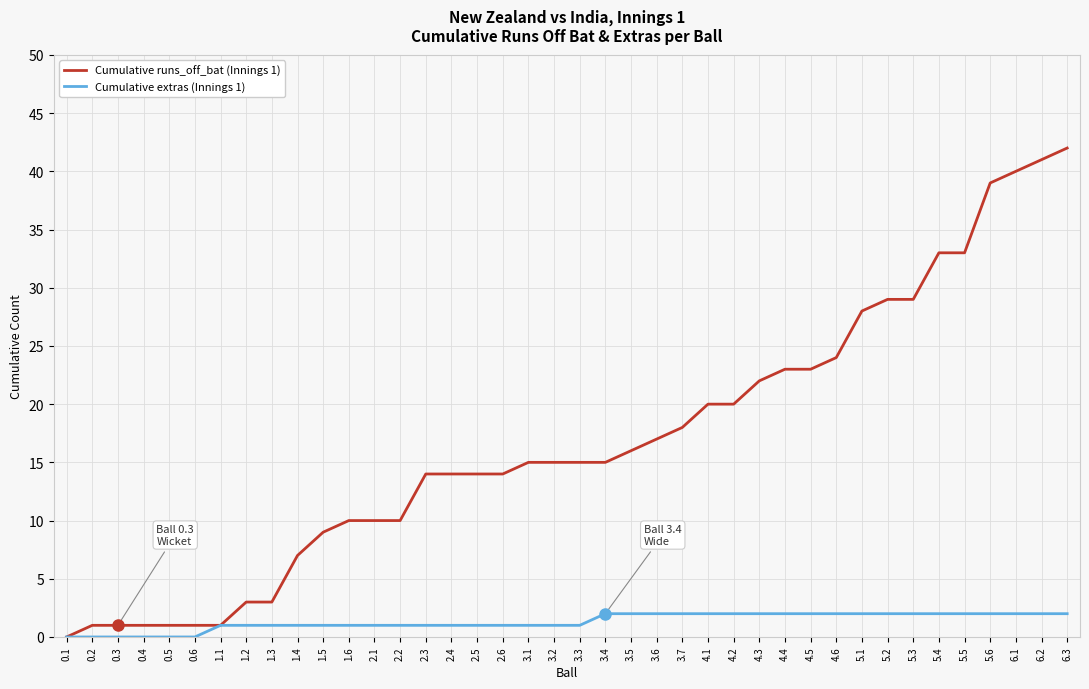

What are all the series names shown in the legend?

Cumulative runs_off_bat (Innings 1), Cumulative extras (Innings 1)